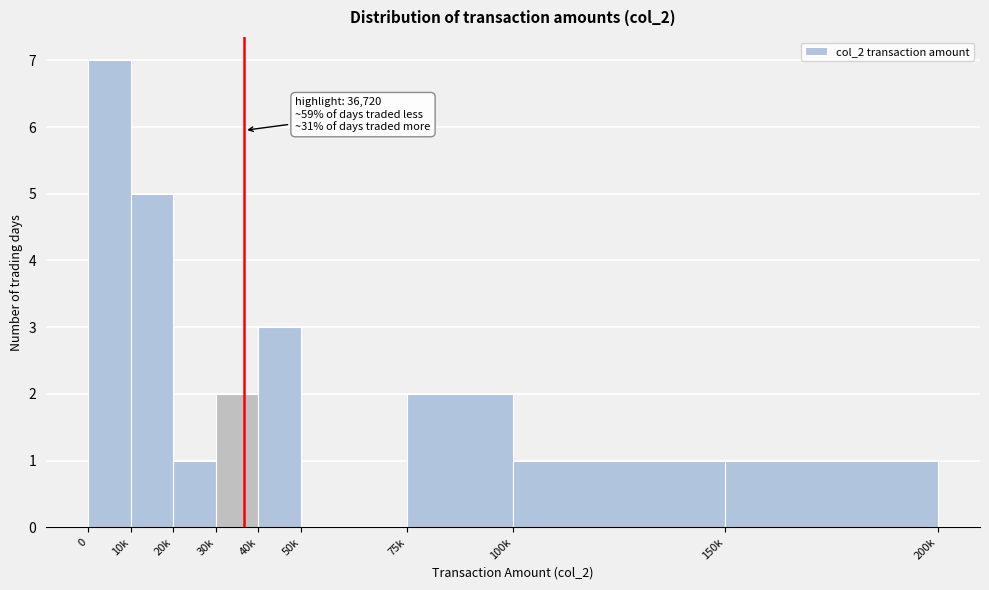

Reading left to right, extract all data points from this chart.

0=7	10k=5	20k=1	30k=2	40k=3	50k=0	75k=2	100k=1	150k=1